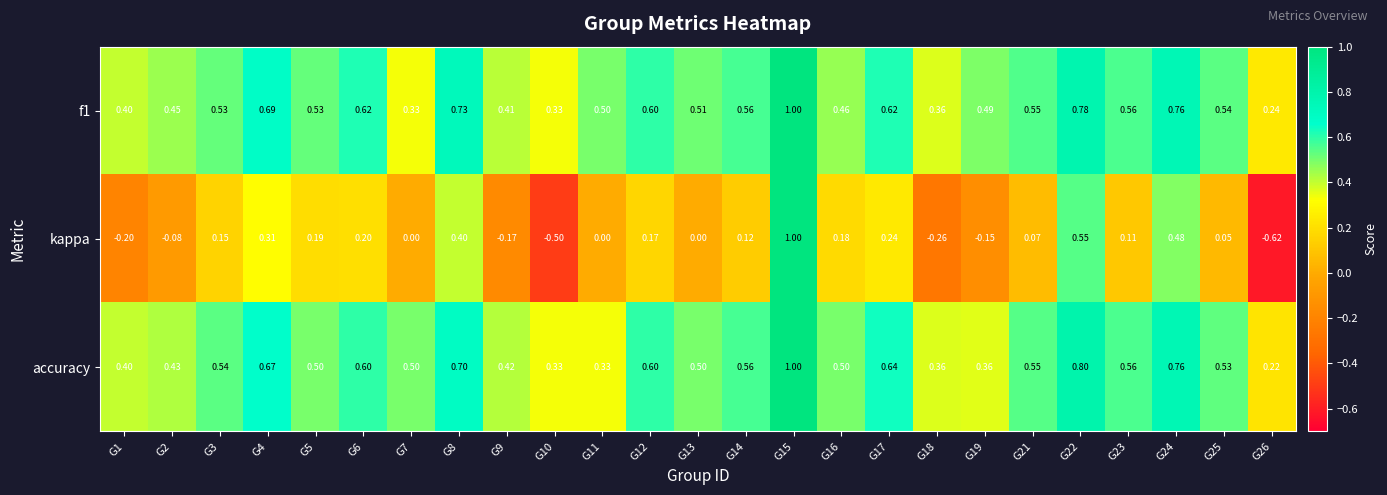

How many distinct data groups are displayed?

3